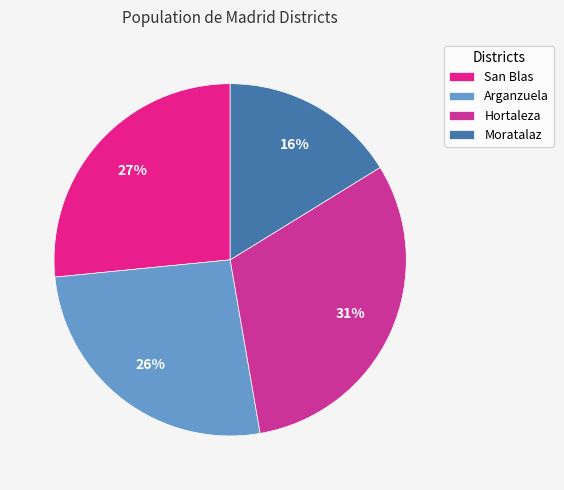

To the nearest percent, what is the combined percentage of Moratalaz and Hortaleza?

47%